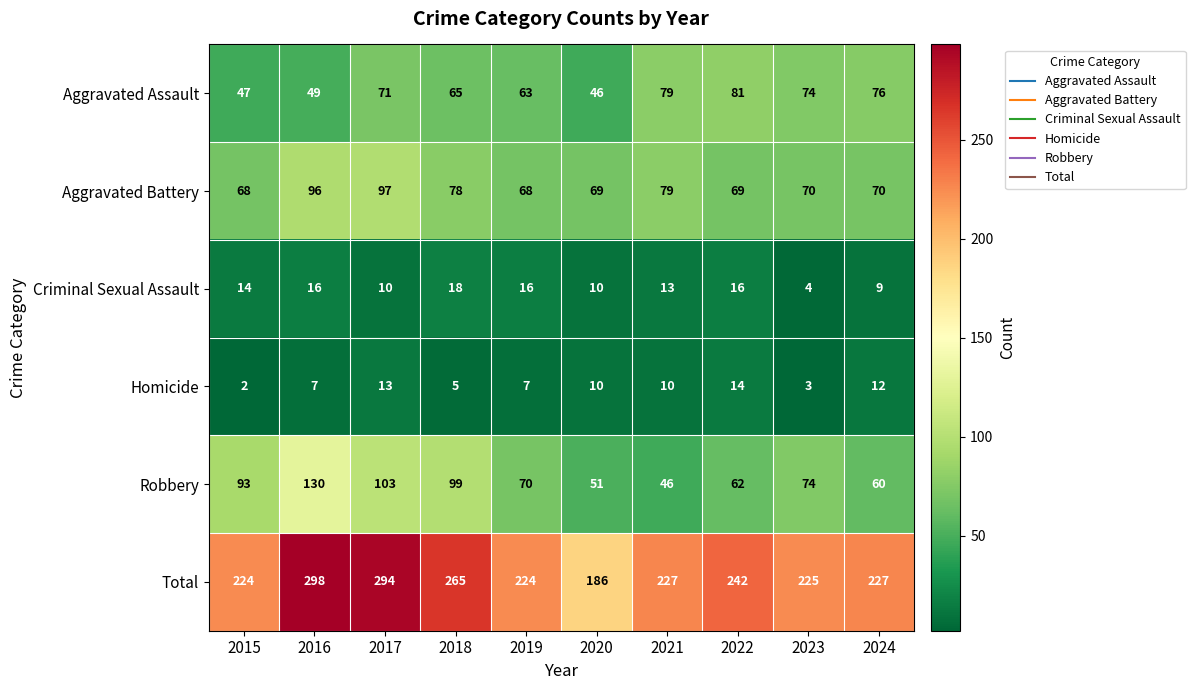

At which category is the sum across all series the highest?

2016